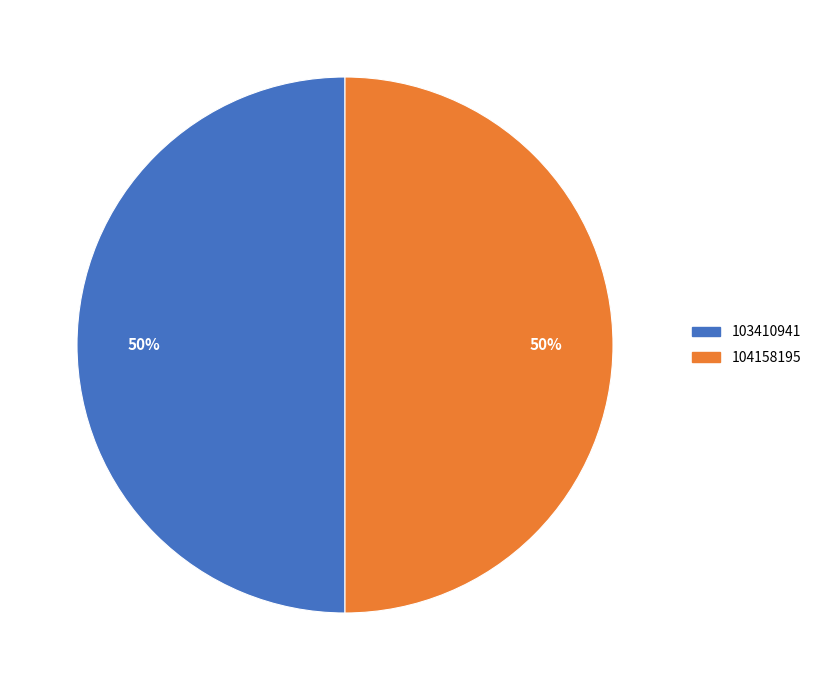

How many slices are in this pie chart?

2